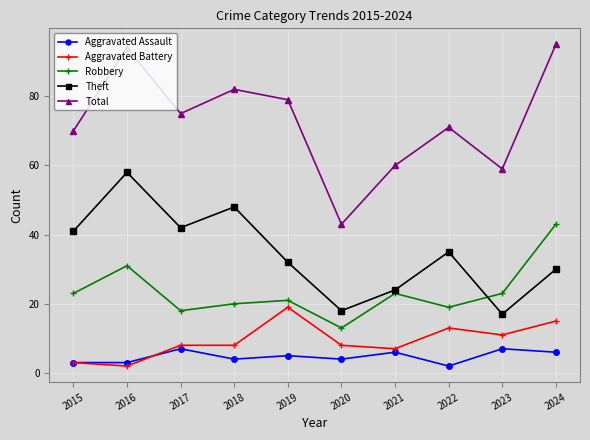

True or false: Robbery and Total cross at least once.

False